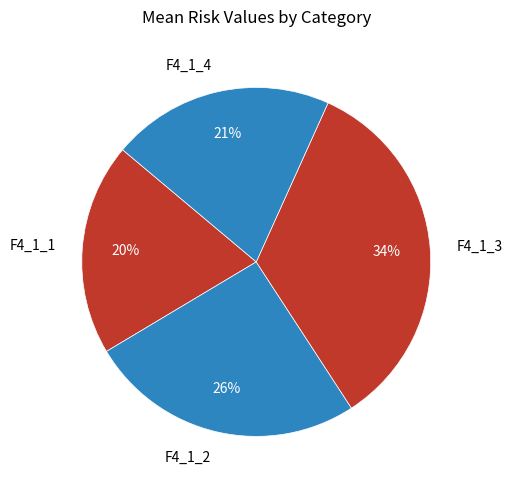

To the nearest percent, what percentage of the pie is F4_1_3?

34%